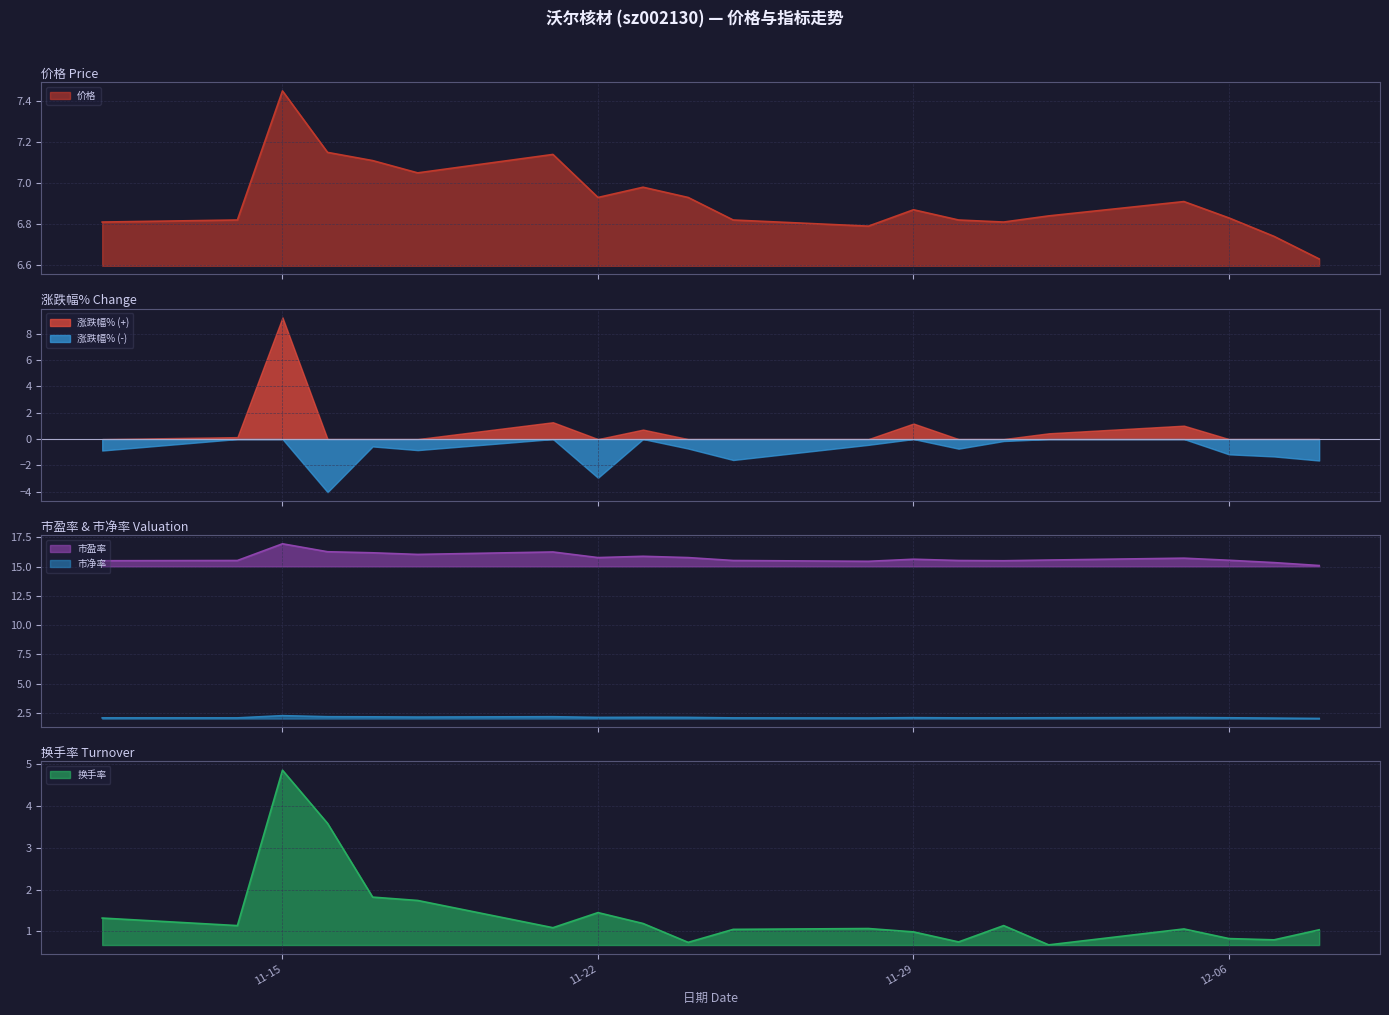

How many interior local peaks does the 换手率 series have?

5